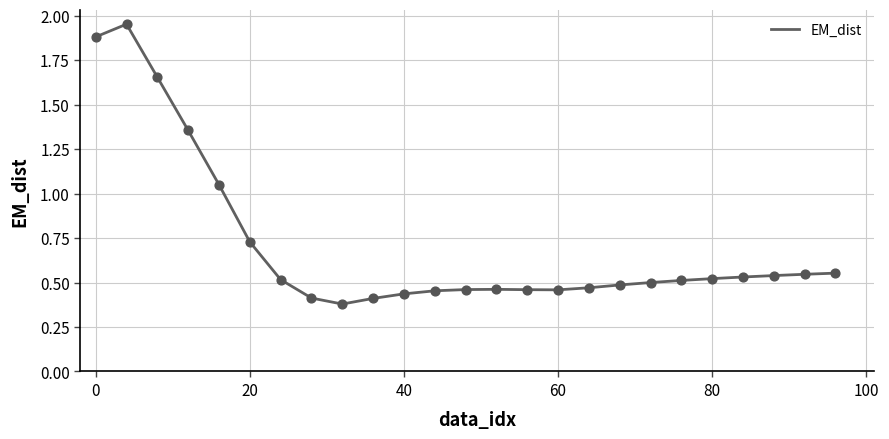

What is the difference between the maximum and minimum values?

1.6